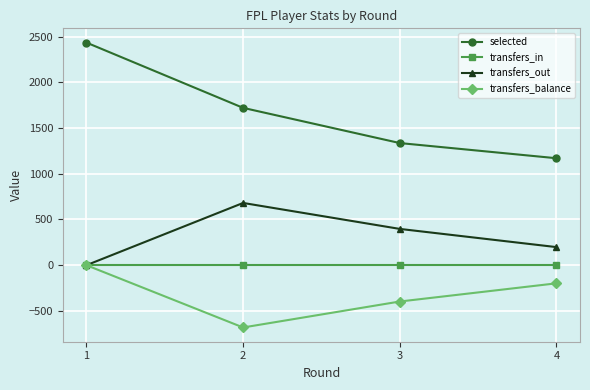

What is the greatest value displayed?

2435